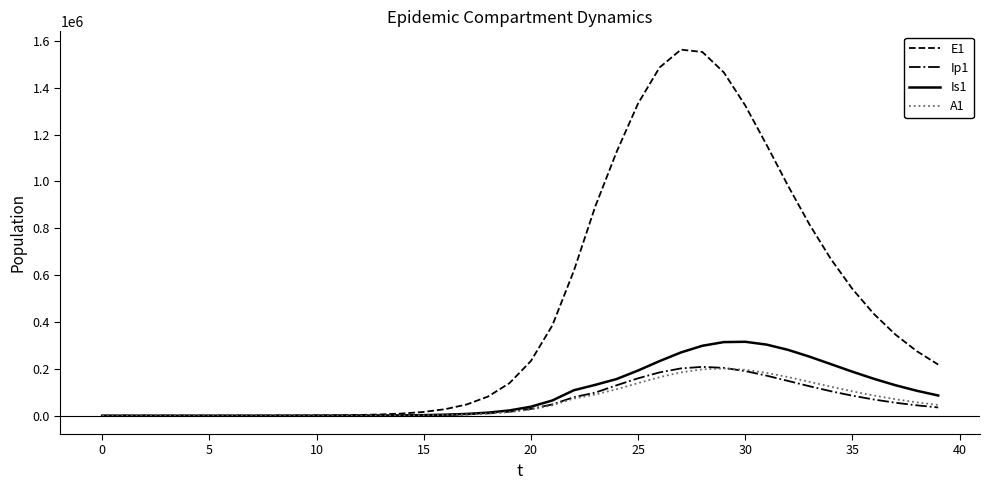

Which series has the largest total across all categories?

E1